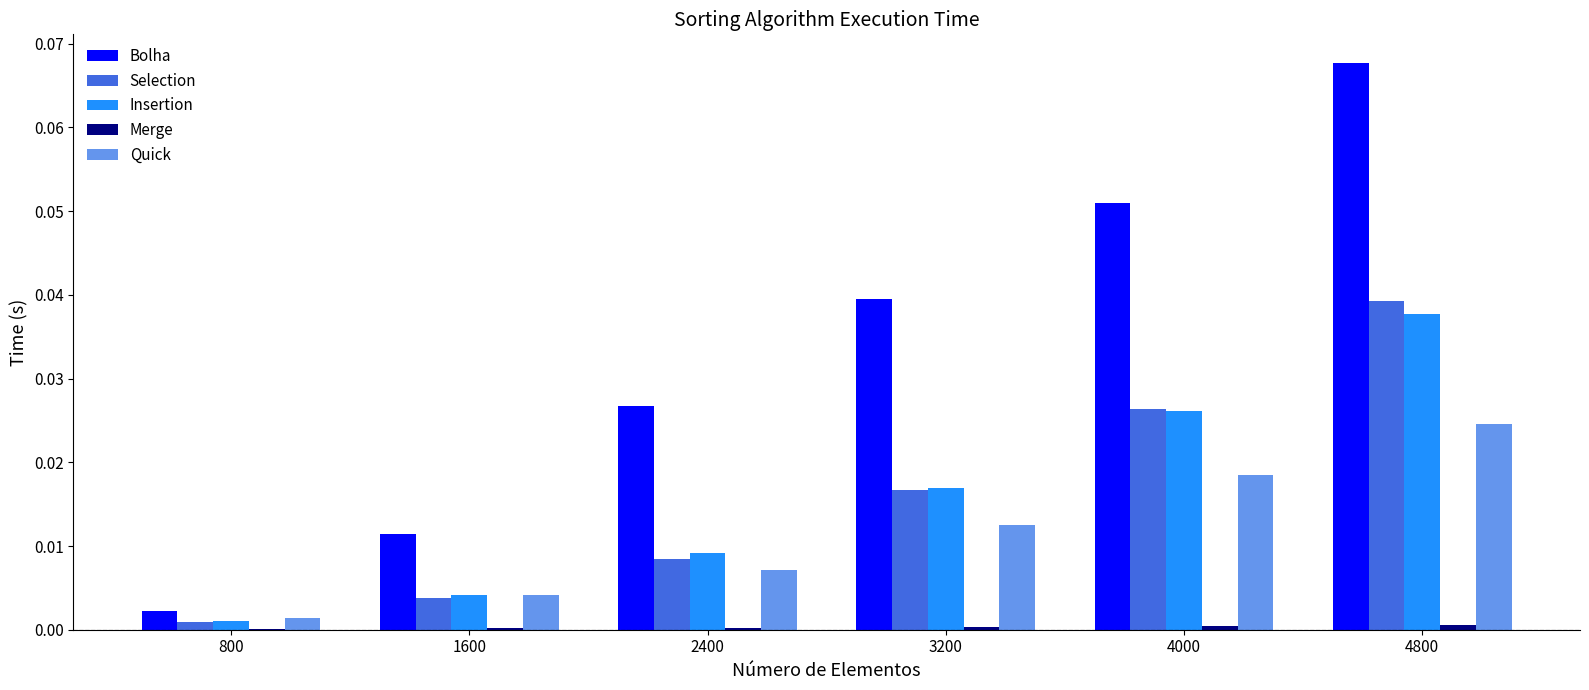

The value of Bolha at 3200 is 0.0. True or false?

True